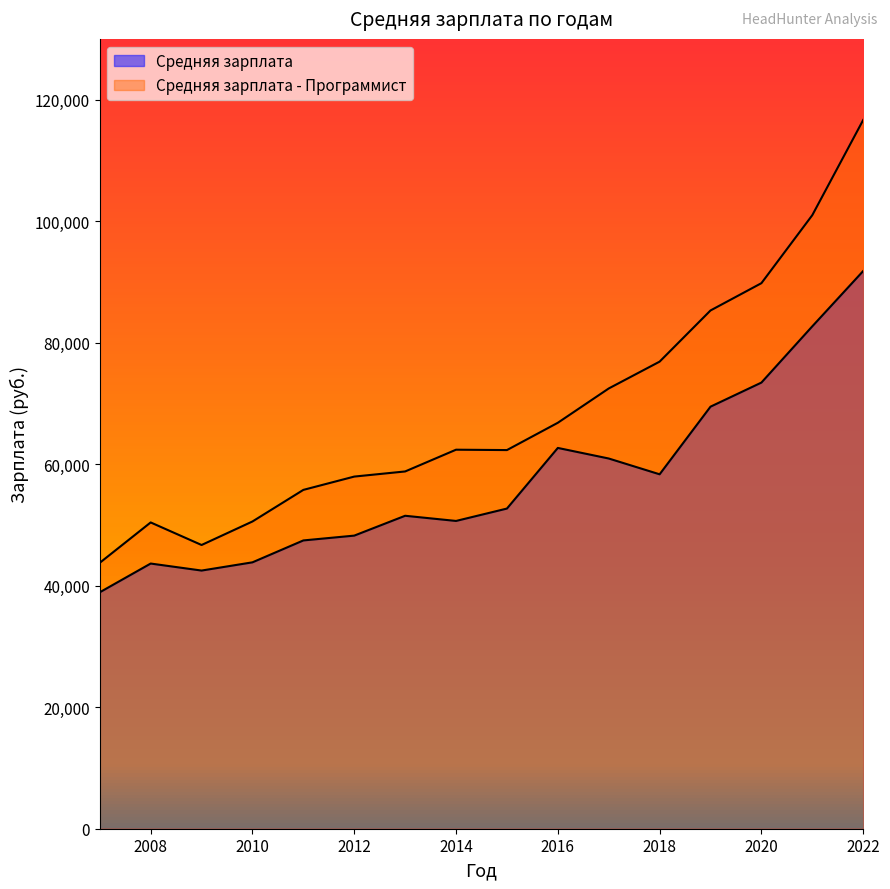

True or false: Средняя зарплата - Программист and Средняя зарплата cross at least once.

False